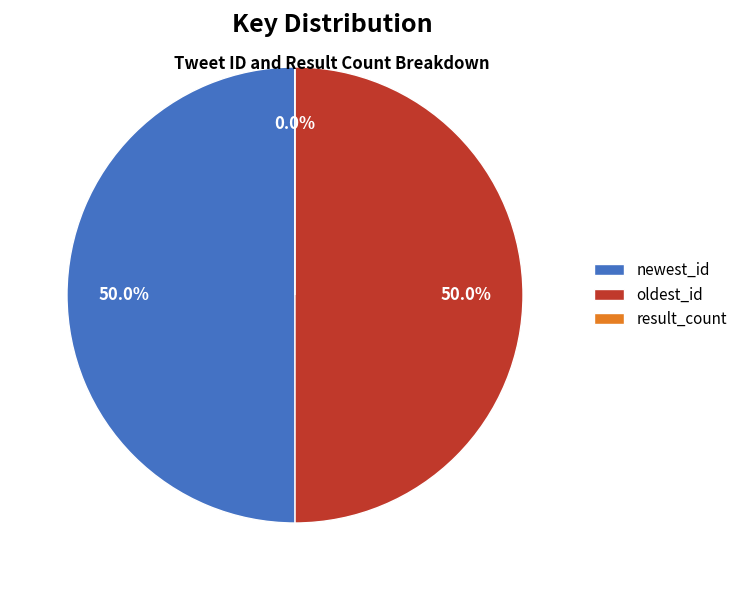

What is the change in value from oldest_id to result_count?

-1552001735496851456